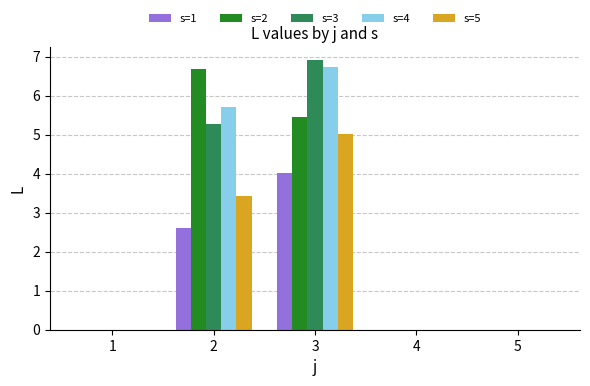

Which series changed the most between 1 and 2?

s=2